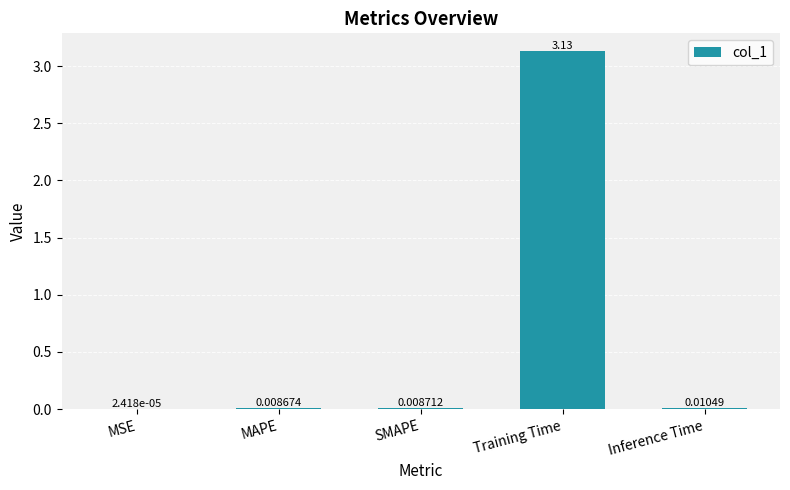

Which label corresponds to the largest value in the chart?

Training Time